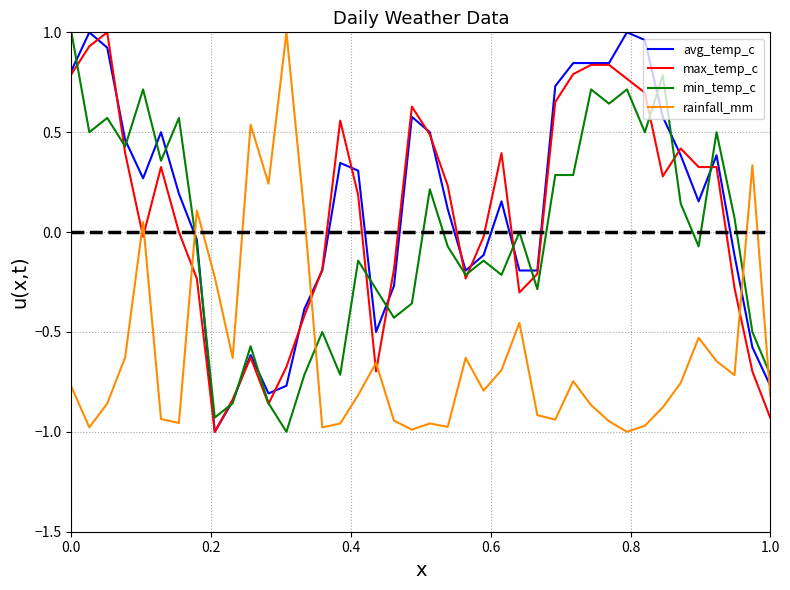

What is the greatest value displayed?

1.0